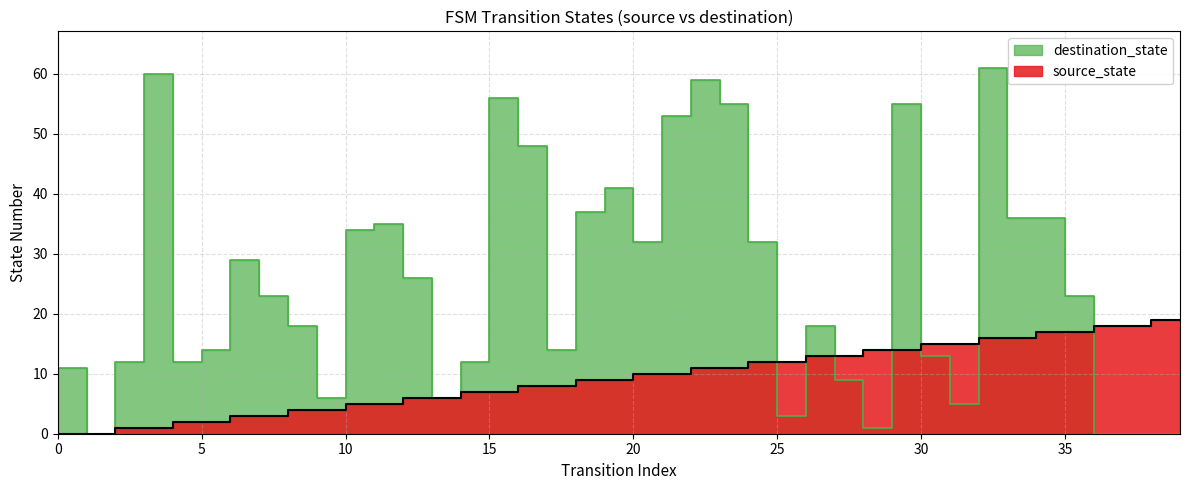

What is the difference between the highest and lowest values at 22?

48